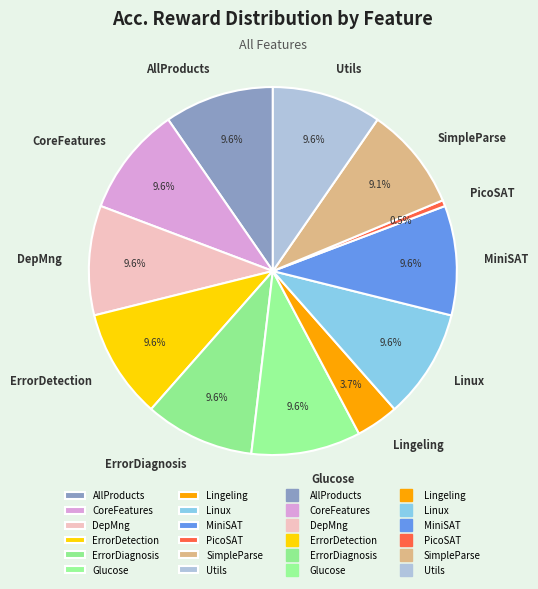

What percentage is the ErrorDetection slice, to the nearest percent?

10%